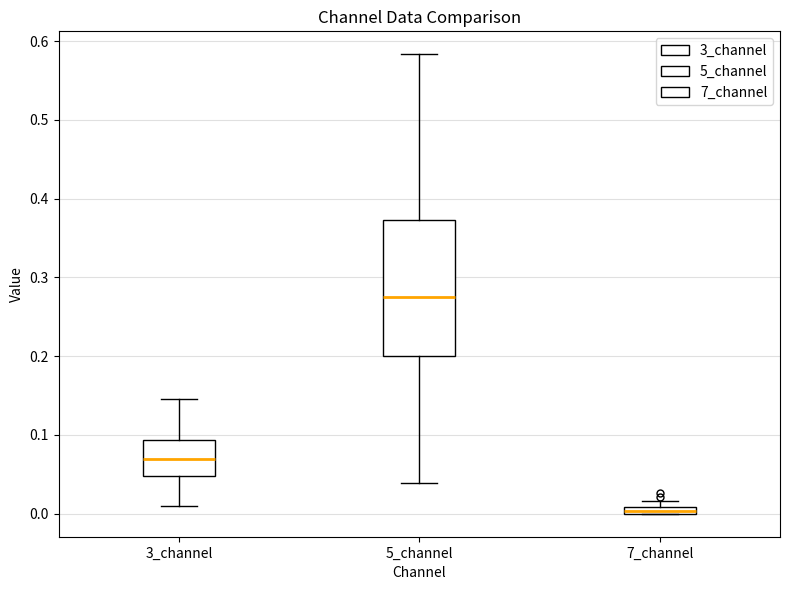

Comparing the boxes themselves (not the whiskers), which one is the tallest?

5_channel